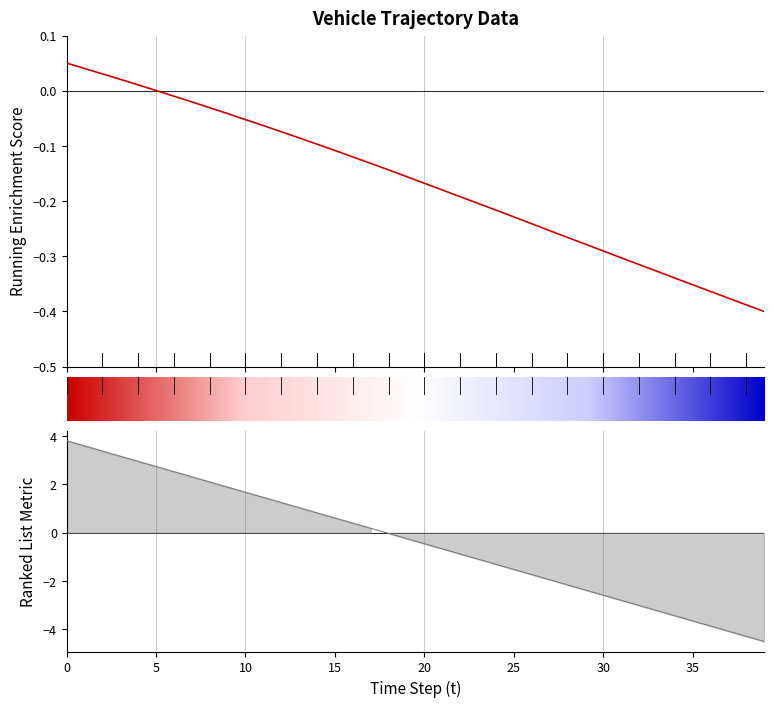

What is the total value across all series at 13?

0.9